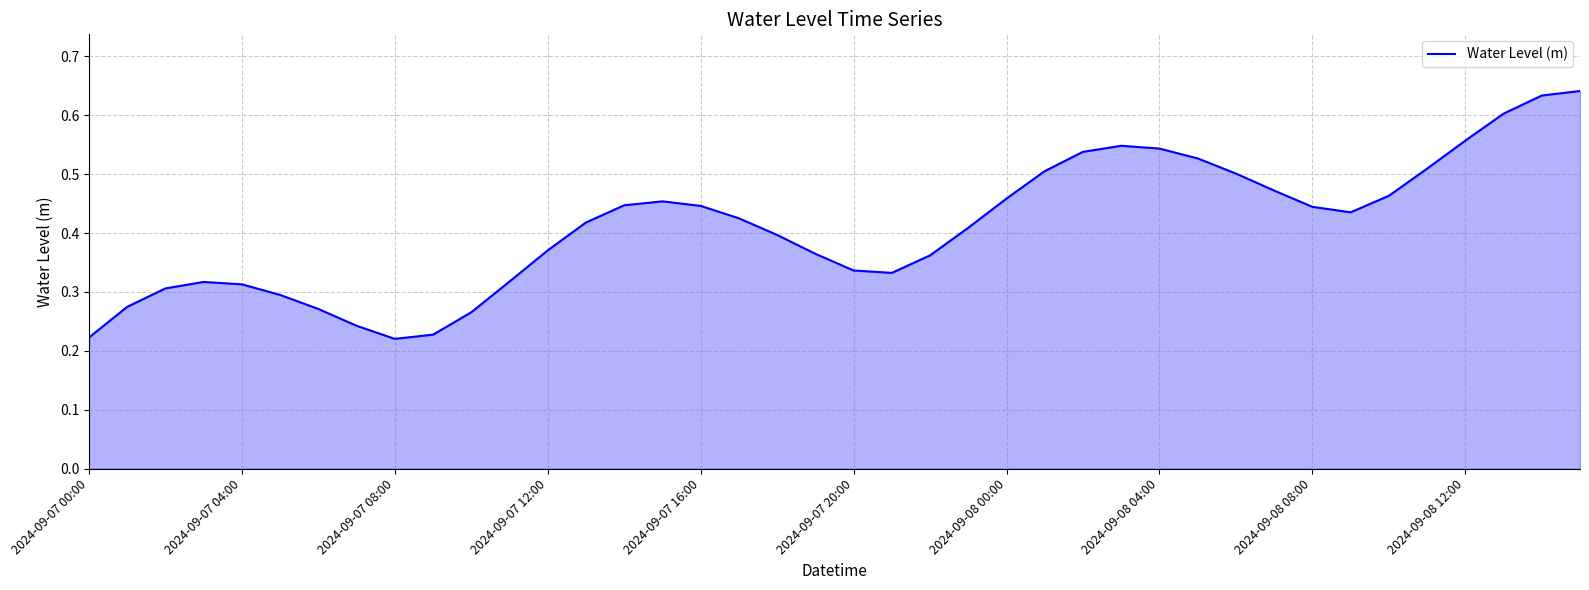

Which has a higher value, 2024-09-07 16:00 or 2024-09-08 12:00?

2024-09-08 12:00